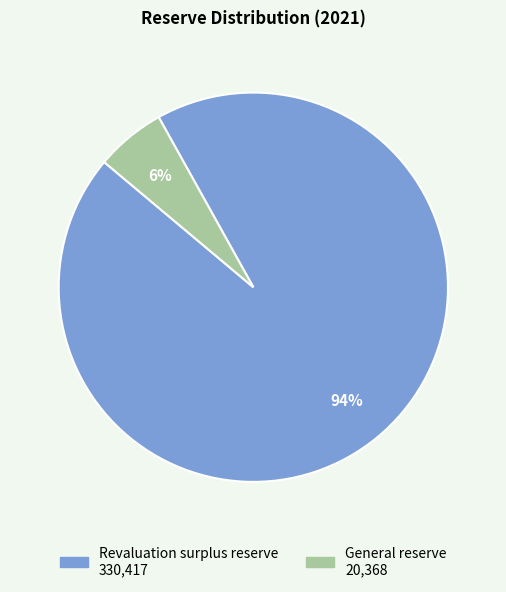

To the nearest percent, what percentage of the pie is Revaluation surplus reserve?

94%